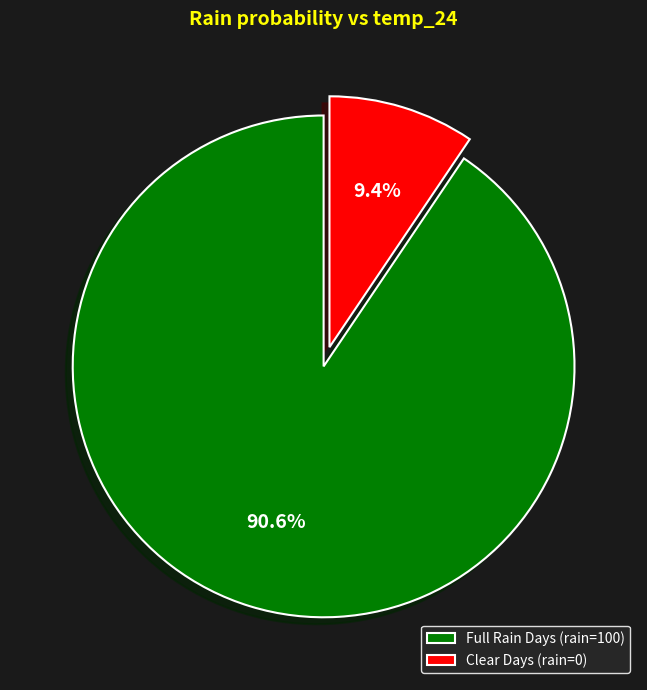

Which has a higher value, Full Rain Days (rain=100) or Clear Days (rain=0)?

Full Rain Days (rain=100)